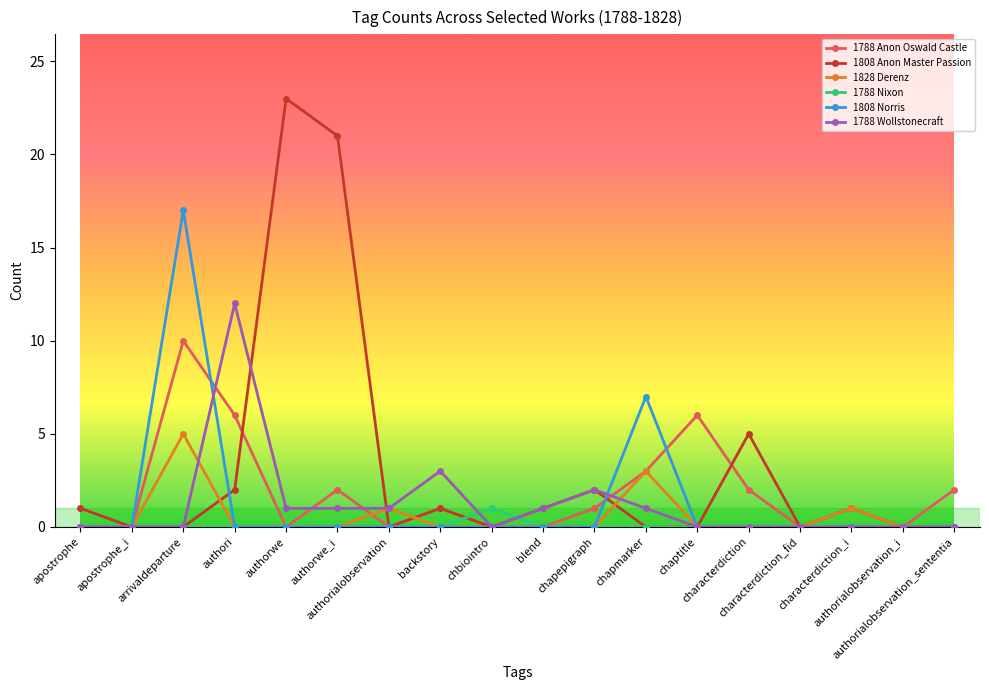

Reading right to left, extract all data points from this chart.

1788 Anon Oswald Castle: 2	0	0	0	2	6	3	1	0	0	1	0	2	0	6	10	0	0
1808 Anon Master Passion: 0	0	1	0	5	0	0	2	1	0	1	0	21	23	2	0	0	1
1828 Derenz: 0	0	1	0	0	0	3	0	0	0	0	1	0	0	0	5	0	0
1788 Nixon: 0	0	0	0	0	0	0	0	0	1	0	0	0	0	0	0	0	0
1808 Norris: 0	0	0	0	0	0	7	0	0	0	0	0	0	0	0	17	0	0
1788 Wollstonecraft: 0	0	0	0	0	0	1	2	1	0	3	1	1	1	12	0	0	0